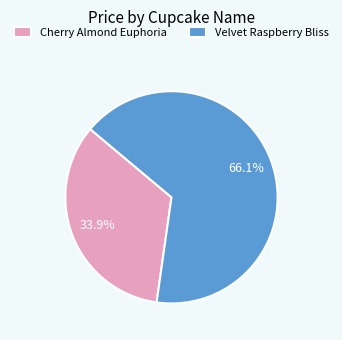

Which slice is the largest?

Velvet Raspberry Bliss